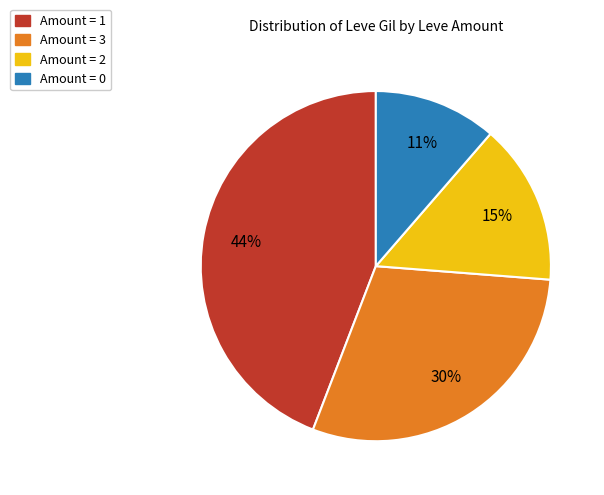

To the nearest percent, what is the average slice percentage?

25%